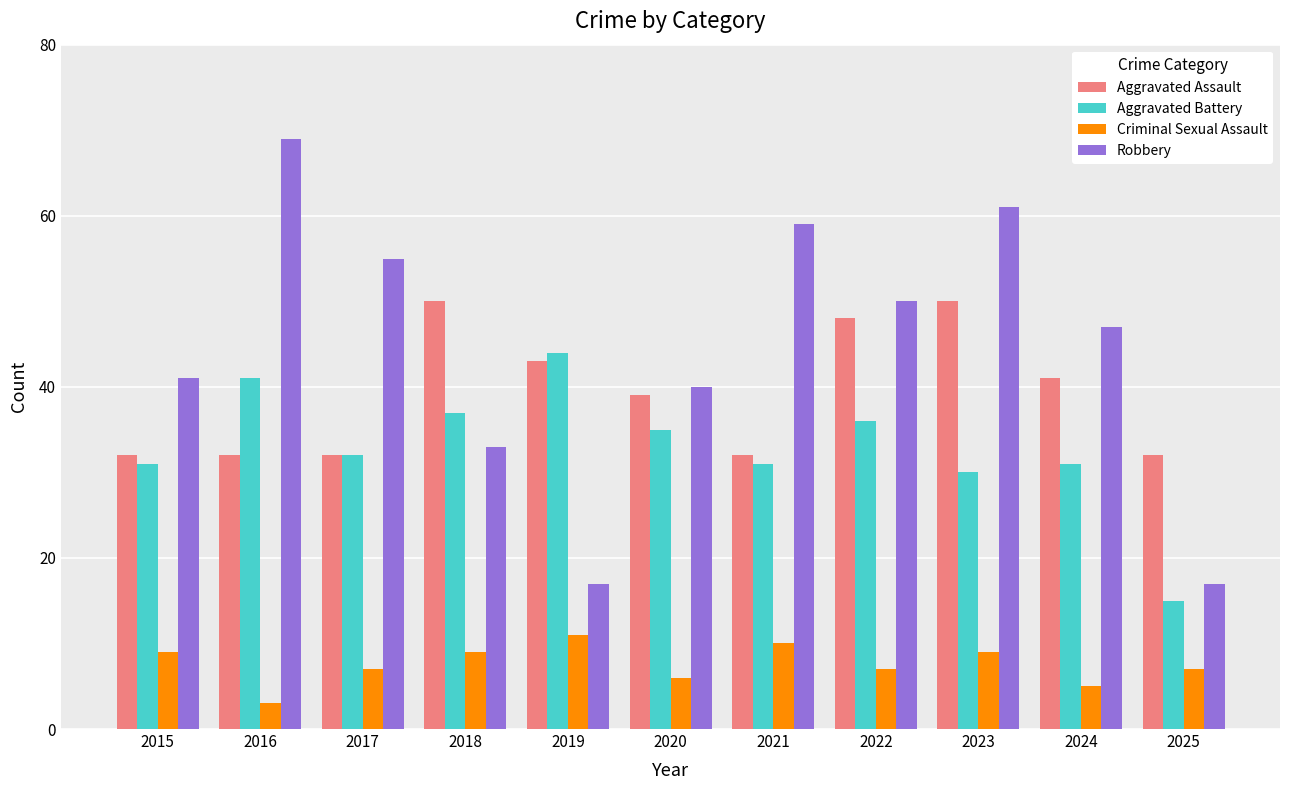

Is it true that Aggravated Battery equals 35 at 2020?

True